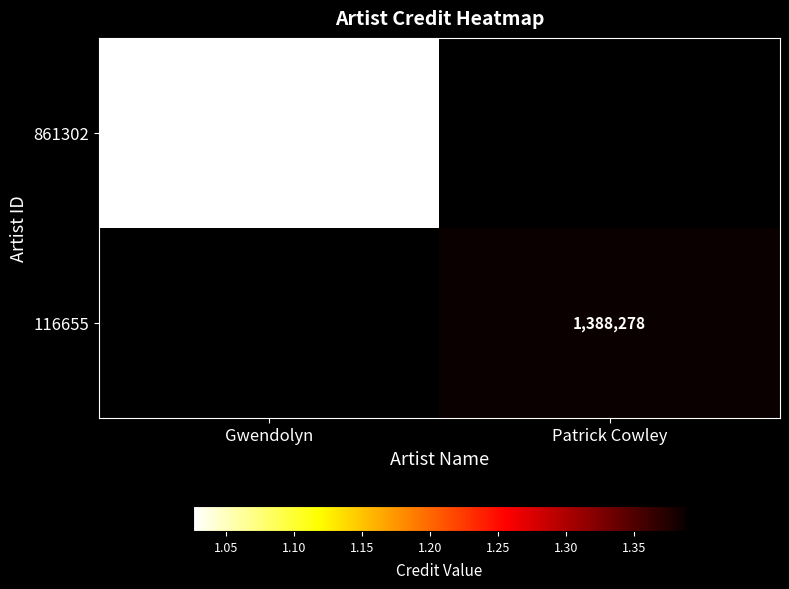

True or false: 116655 has a value of 785789 at Patrick Cowley.

False